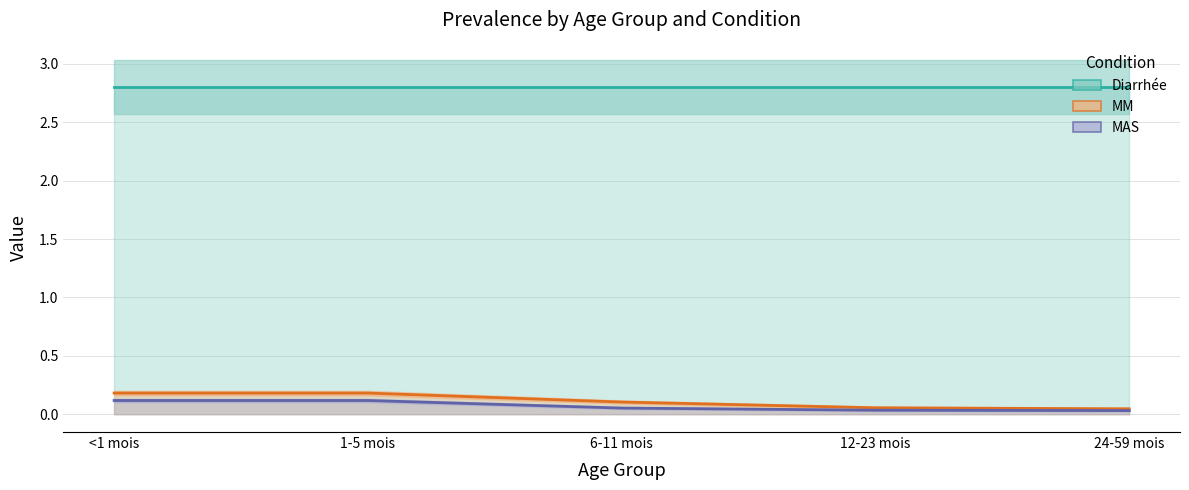

True or false: MAS and MM cross at least once.

False